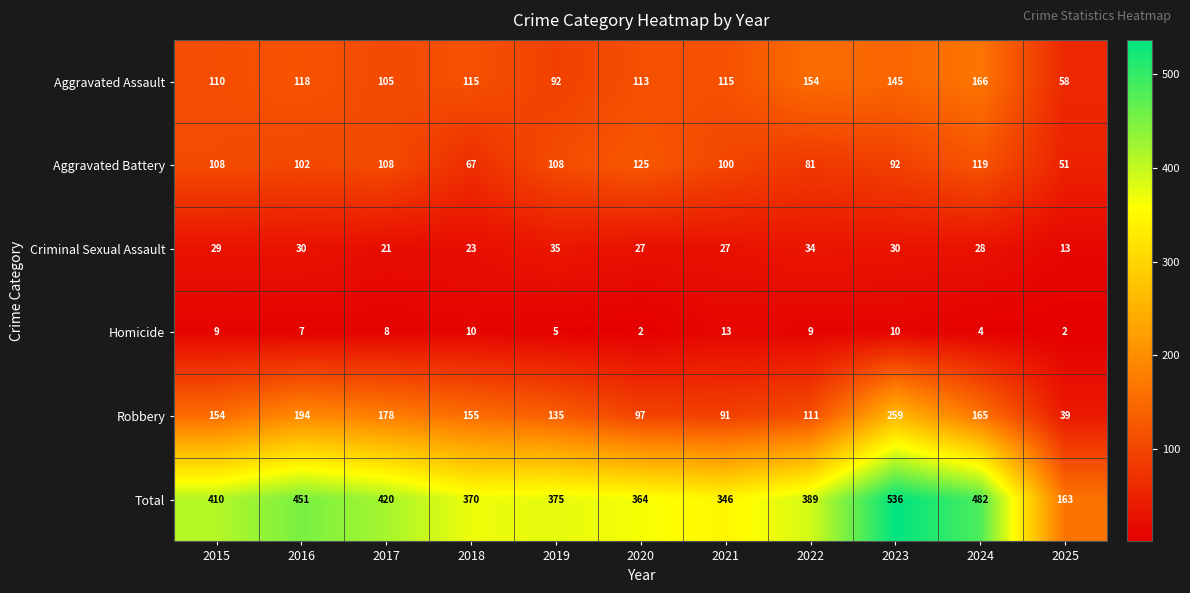

True or false: Criminal Sexual Assault has a value of 40 at 2016.

False